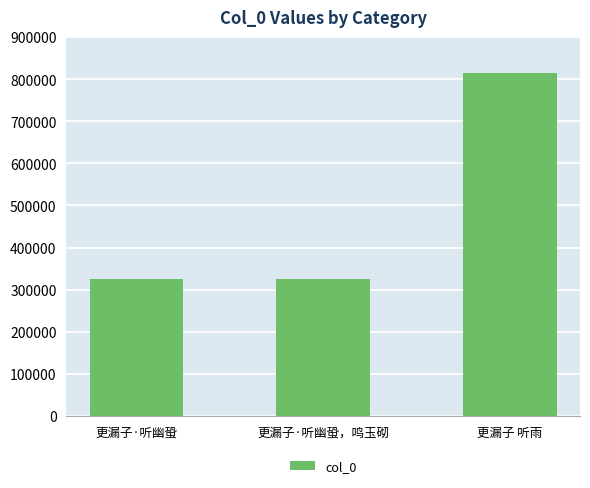

What is the approximate value at 更漏子·听幽蛩，鸣玉砌, to the nearest 100?

325300